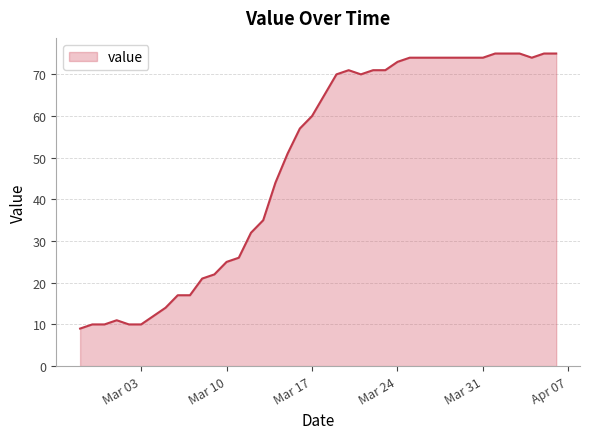

How many categories are shown in the chart?

40